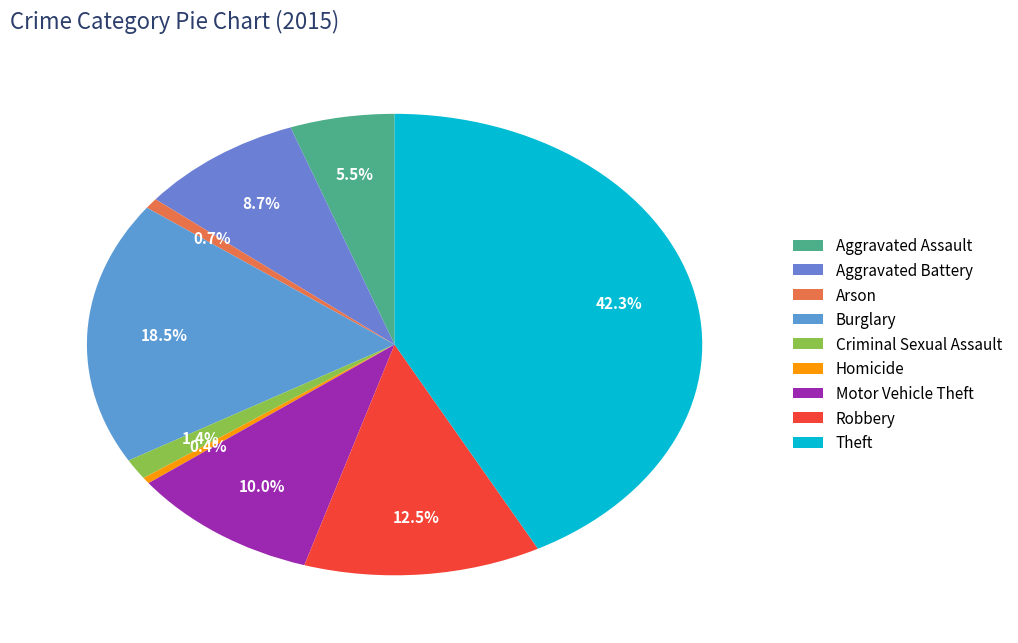

What is the total percentage of Aggravated Assault and Criminal Sexual Assault?

6.9%